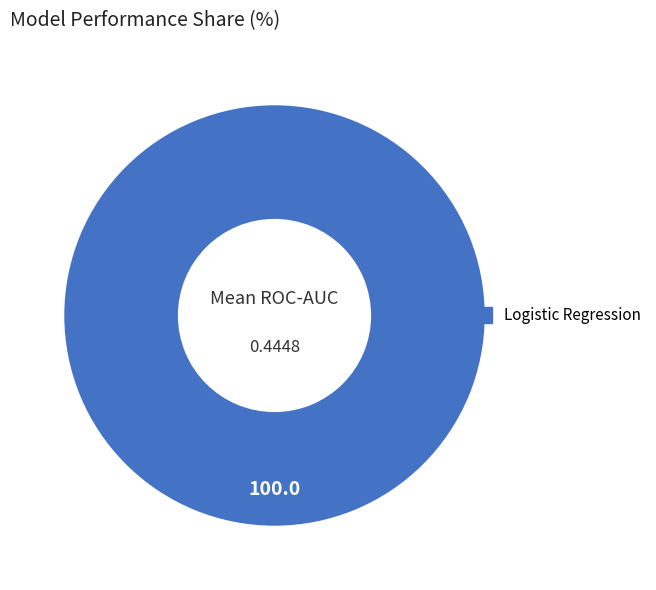

What is the majority slice?

Logistic Regression